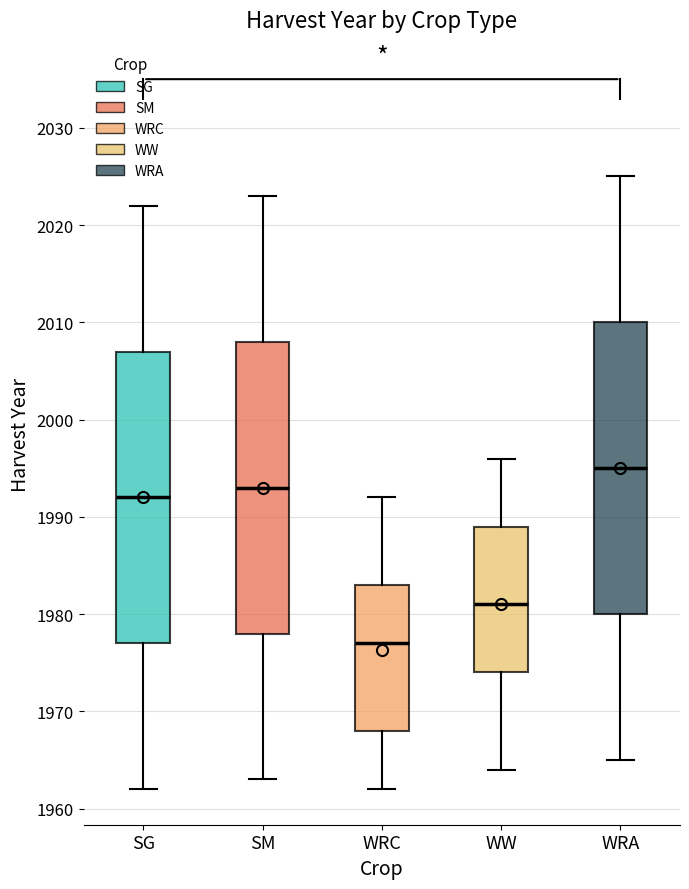

Where is the upper edge of the box for WRC on the y-axis? The values are not printed on the chart, so give them approximately, as read against the axis.

1983